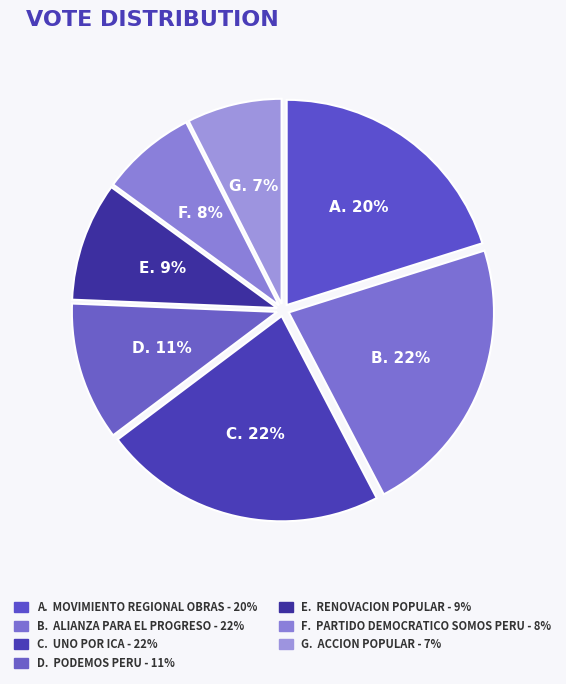

Rank the categories by value from lowest to highest.

ACCION POPULAR, PARTIDO DEMOCRATICO SOMOS PERU, RENOVACION POPULAR, PODEMOS PERU, MOVIMIENTO REGIONAL OBRAS, ALIANZA PARA EL PROGRESO, UNO POR ICA